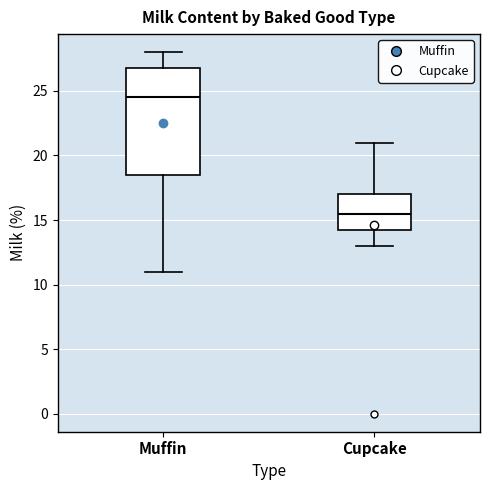

Reading left to right, transcribe this box plot: for each box, give where its median line is, the range the box spans, and where its two whiskers end, as read against the y-axis. The values are not printed on the chart, so give them approximately, as read against the axis.

Muffin: median 24.5, box 18.5 to 27.0, whiskers 11.0 to 28.0
Cupcake: median 15.5, box 14.5 to 17.0, whiskers 13.0 to 21.0